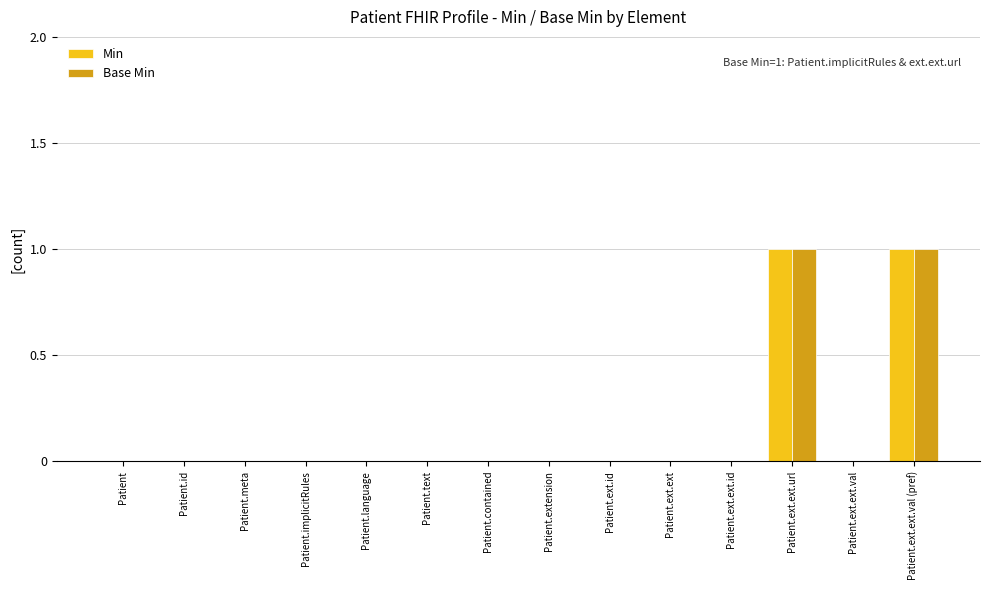

Is it true that Min equals 1 at Patient.ext.id?

False